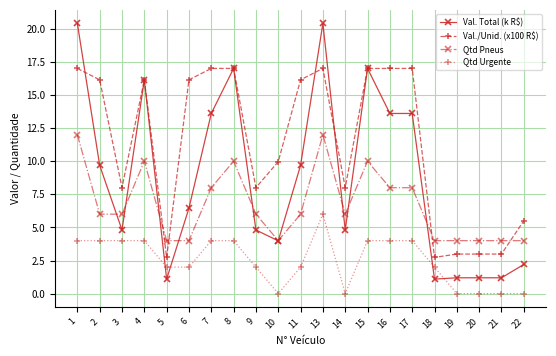

What is the minimum value for Qtd Pneus?

4.0